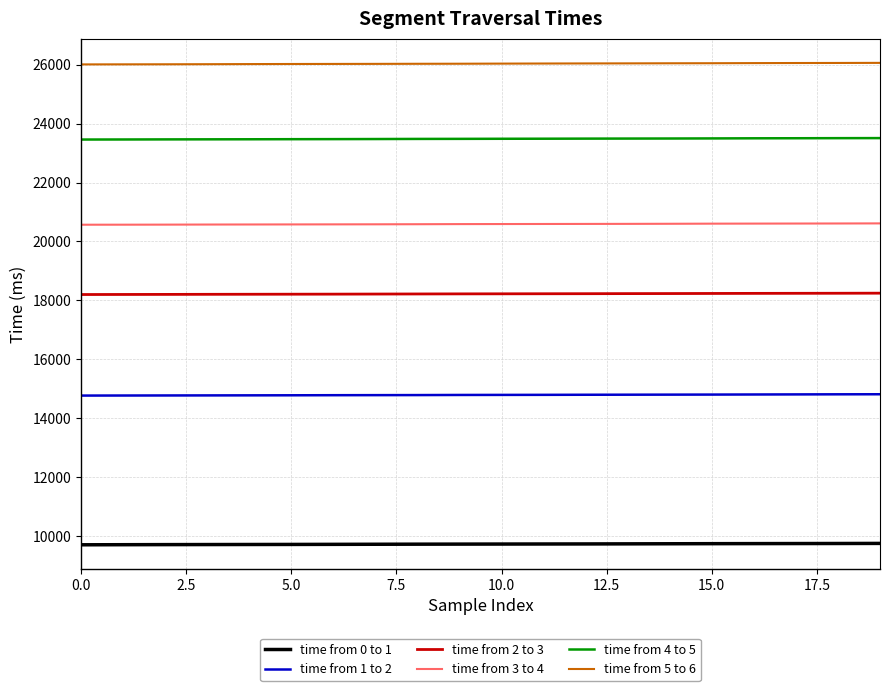

Which series has the largest total across all categories?

time from 5 to 6